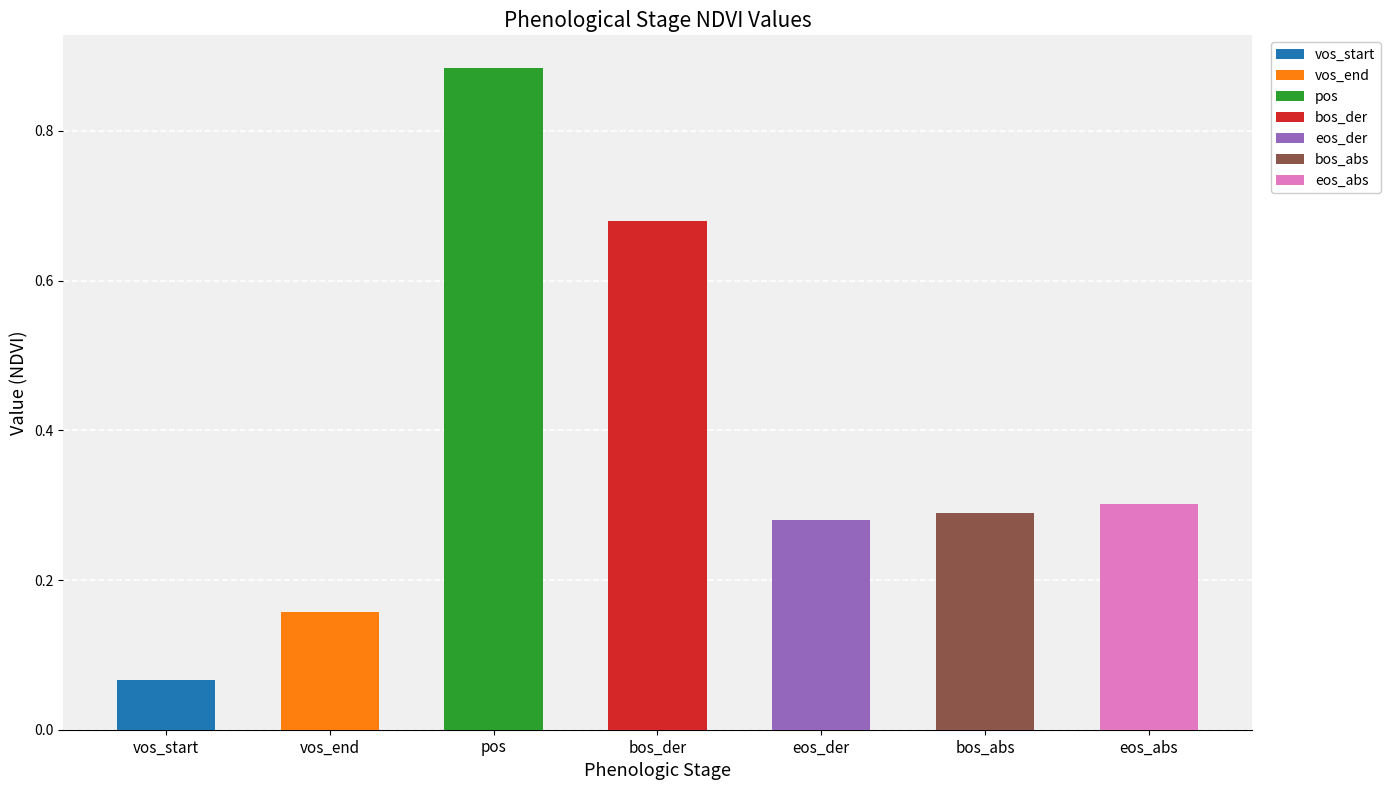

Rank the categories by value from lowest to highest.

vos_start, vos_end, eos_der, bos_abs, eos_abs, bos_der, pos